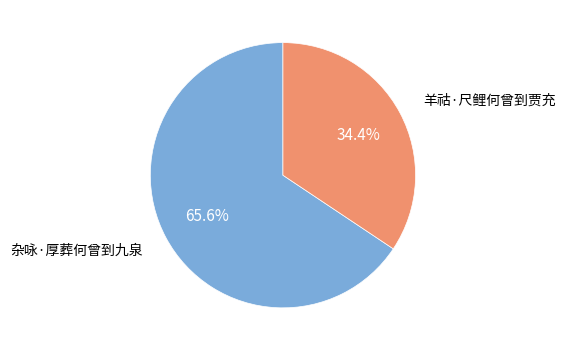

Does any single category account for the majority?

Yes